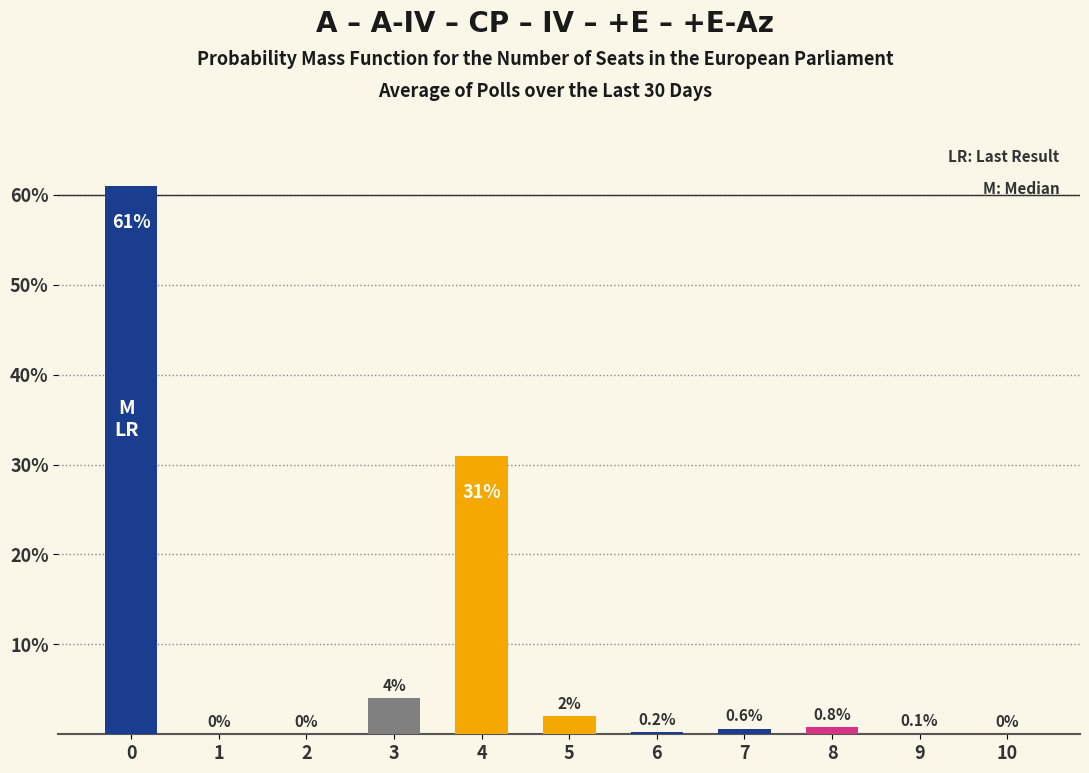

What is the average value?

9.1